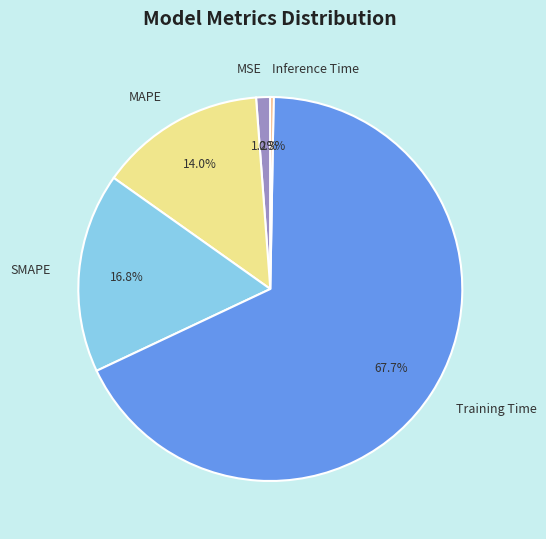

The Training Time slice represents 68% of the pie. True or false?

True